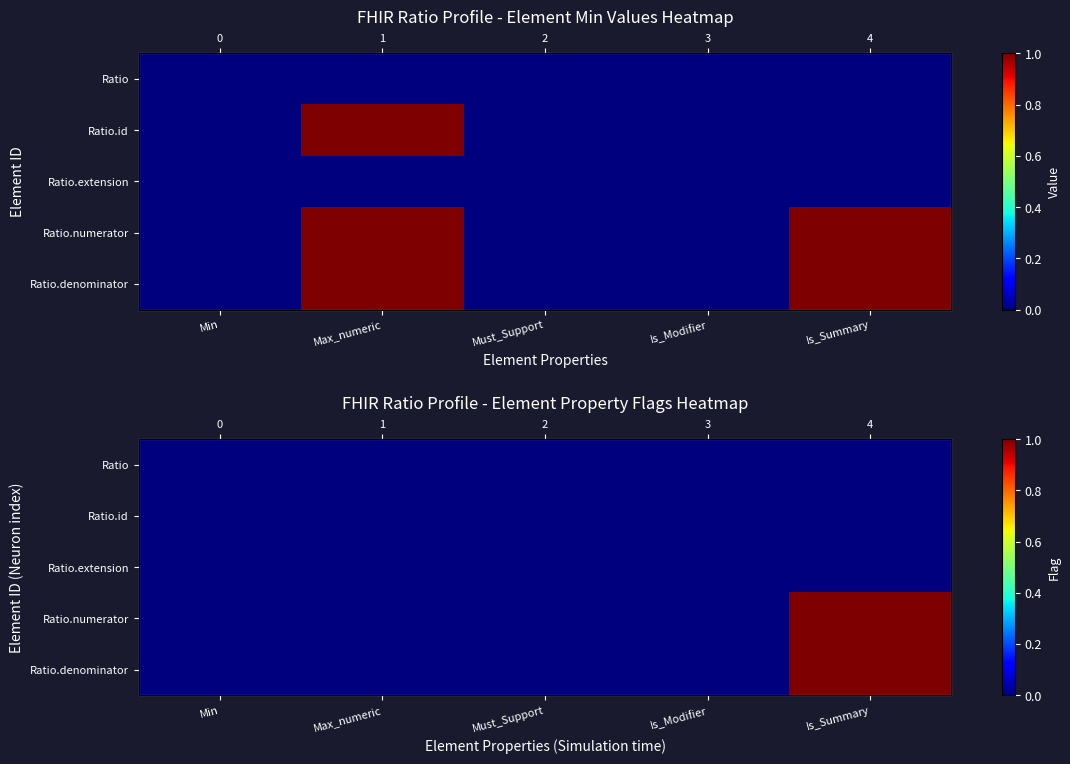

What is the total value across all series at Is_Summary?

2